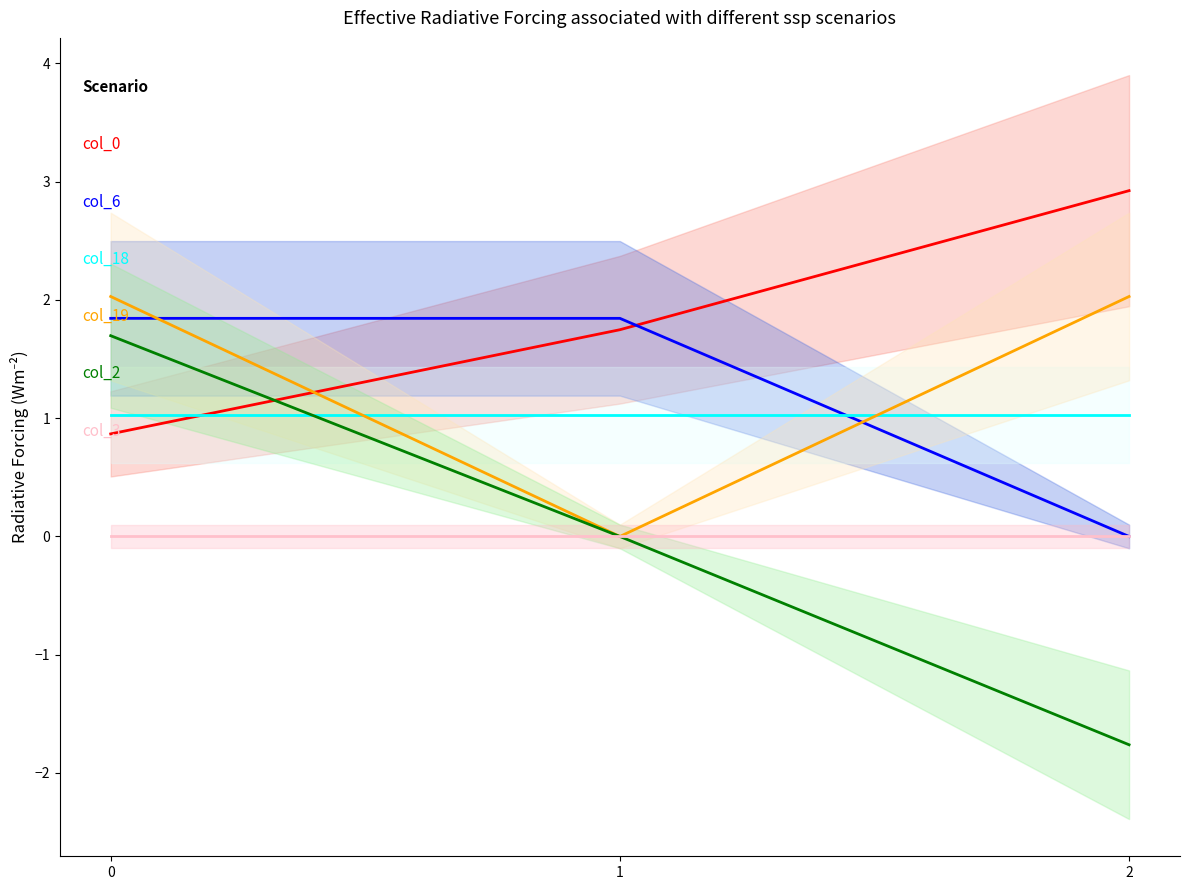

What is the sum of the col_2 values at 2 and 0?

-0.1